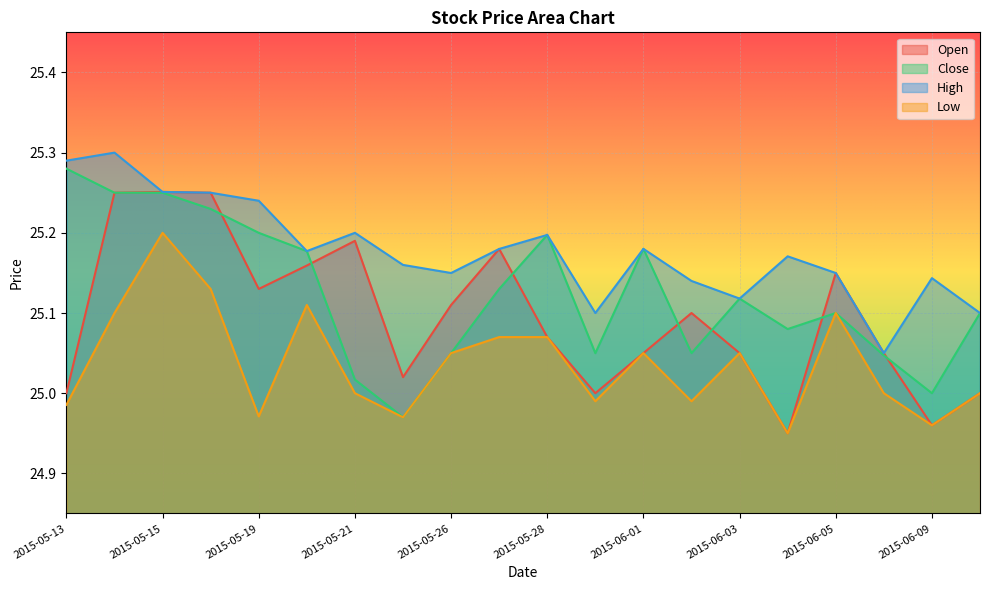

What is the greatest value displayed?

25.3